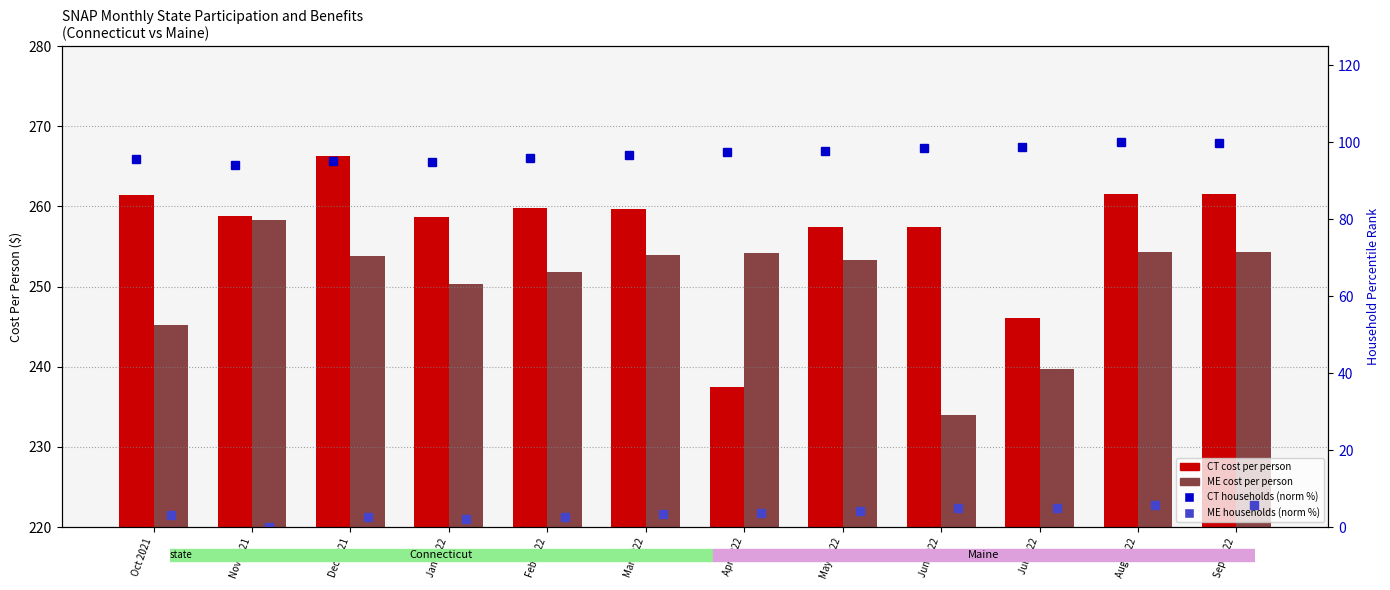

Count the number of categories in the chart.

12